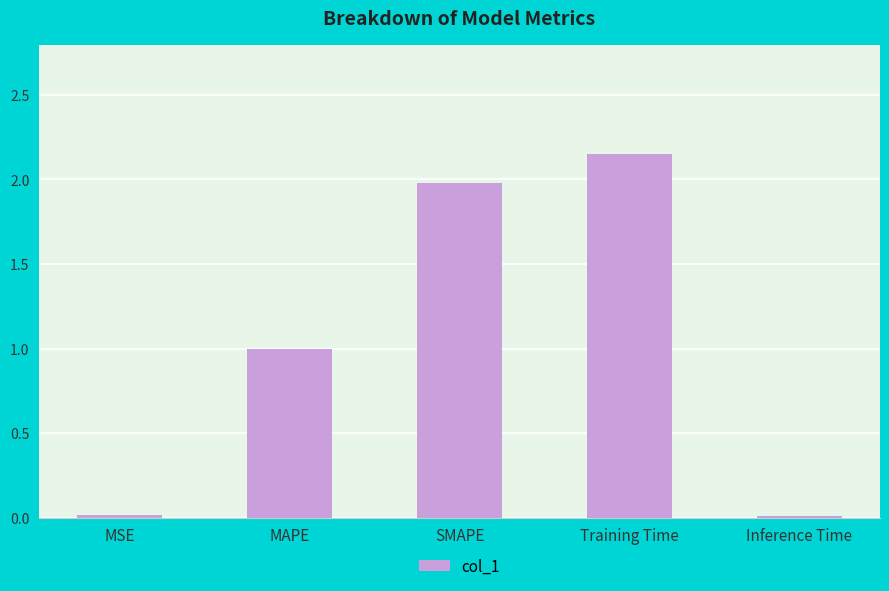

The value at MAPE is 1.0. True or false?

True